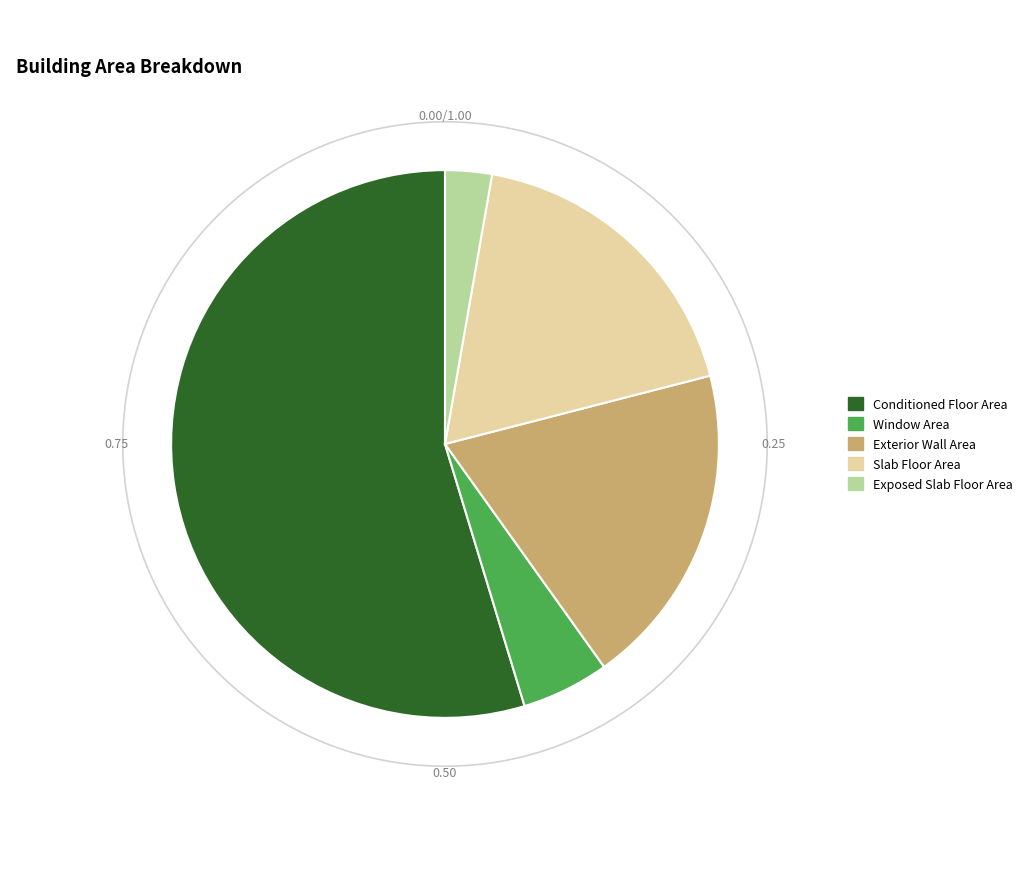

Is Conditioned Floor Area the majority of the pie?

Yes